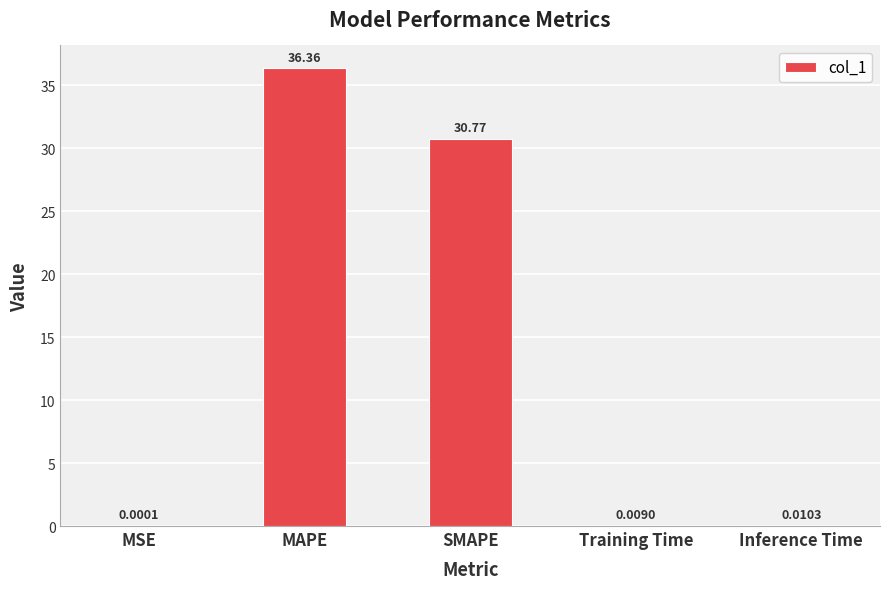

How many series are shown in this chart?

1